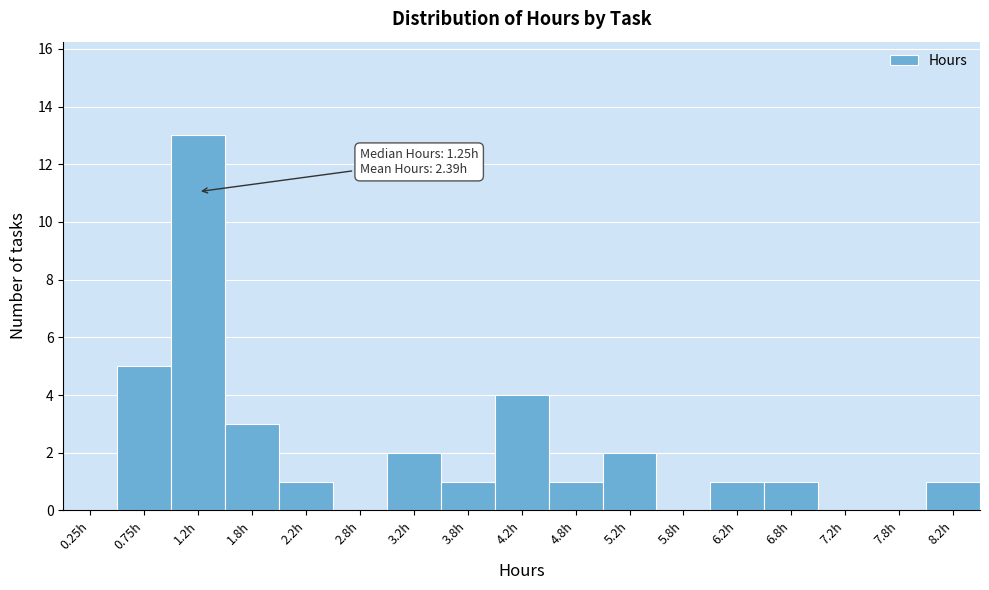

Which range on the x-axis has the tallest bar?

1.0 to 1.5